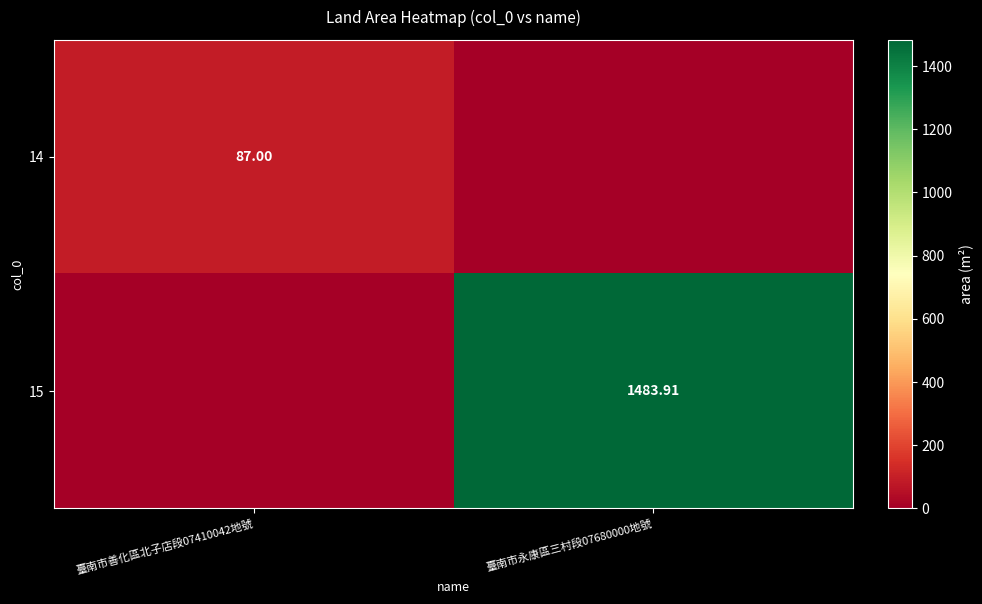

At which label is 15 closest to 741?

臺南市善化區北子店段07410042地號